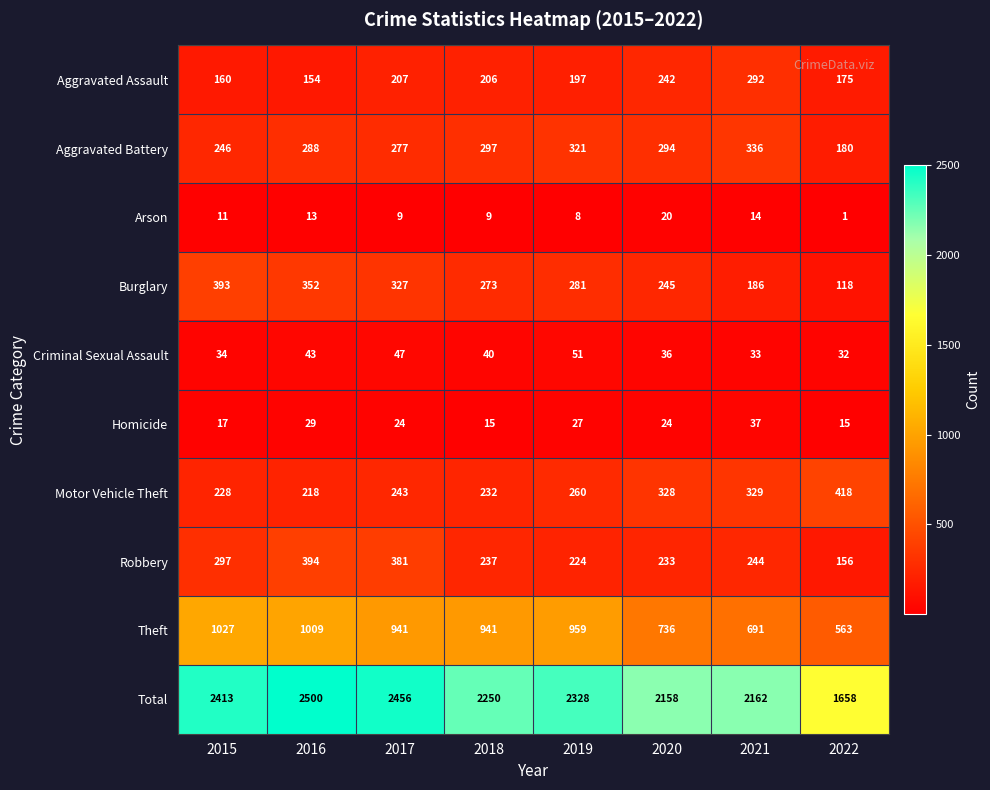

What is the difference between the maximum and minimum values in the Aggravated Battery series?

156